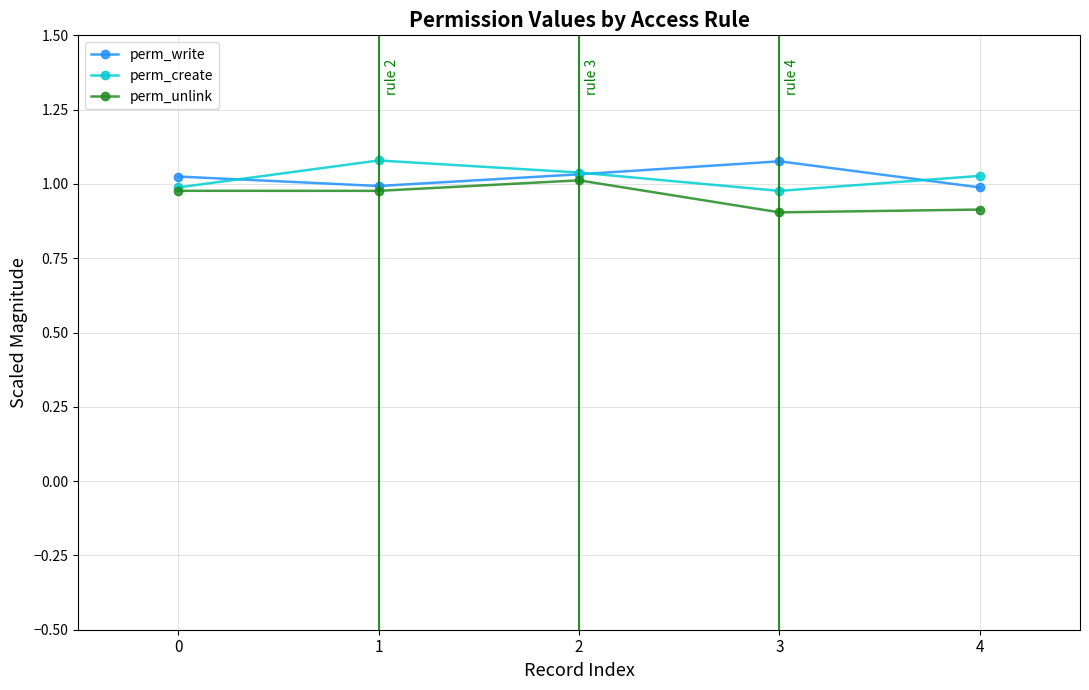

How many interior local valleys does the perm_create series have?

1